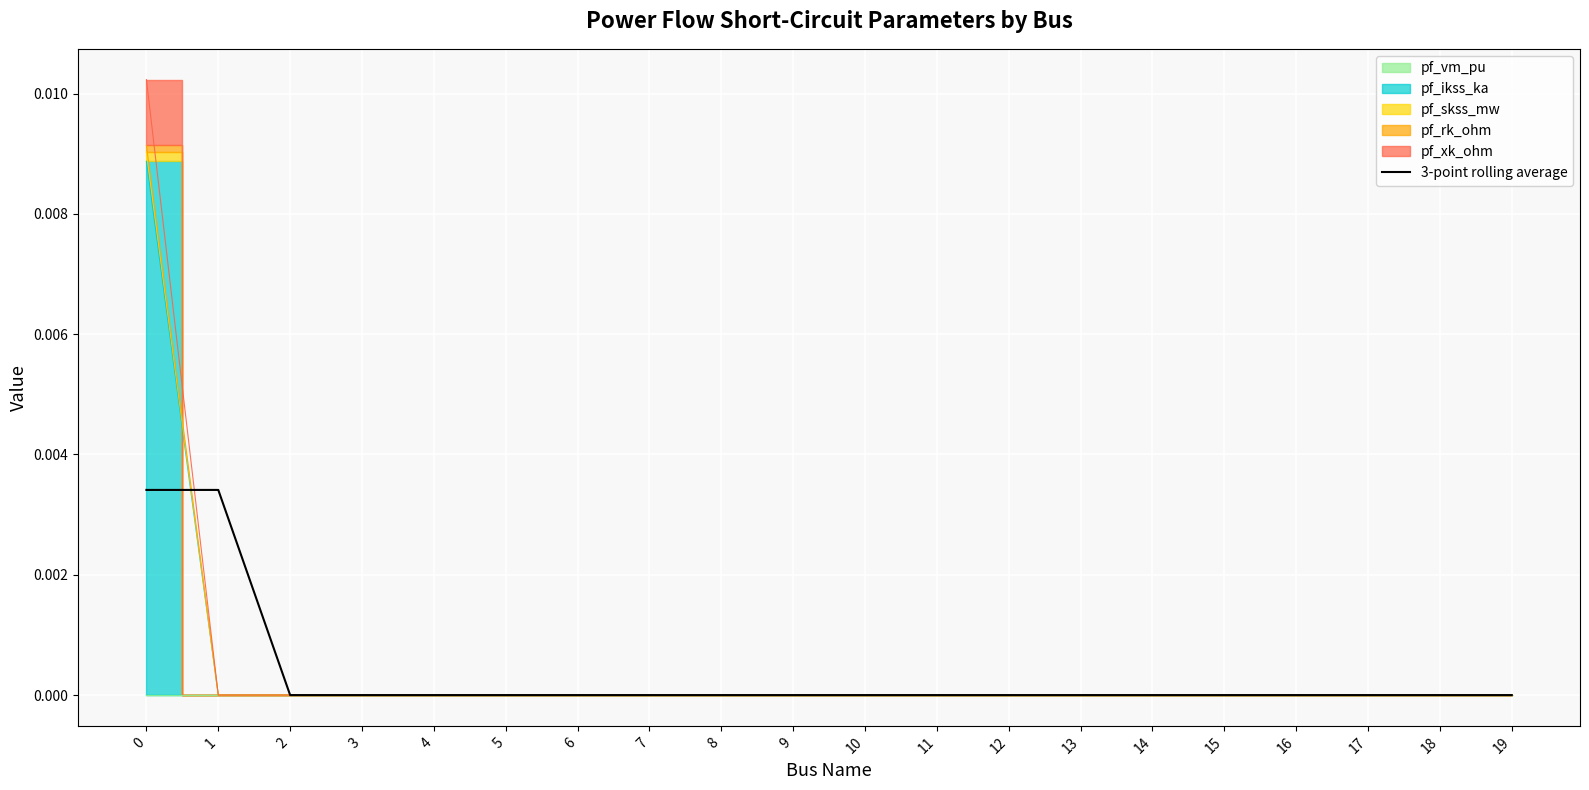

Rank the categories by value from lowest to highest.

16, 15, 14, 13, 17, 12, 9, 11, 10, 8, 7, 18, 19, 6, 3, 5, 2, 4, 0, 1